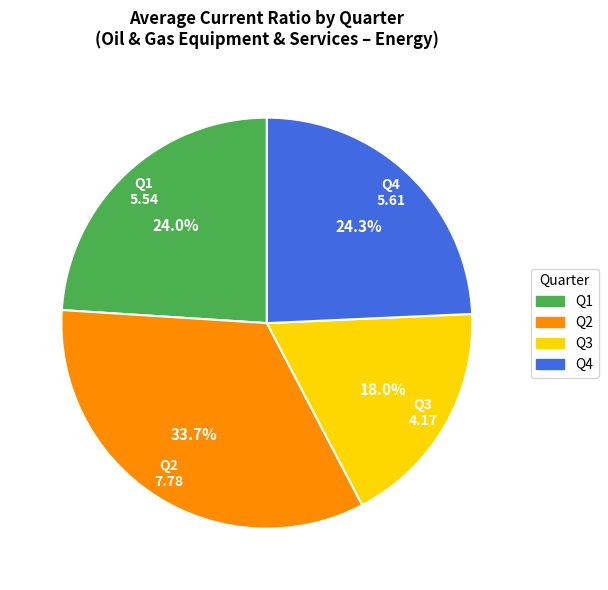

The Q1 slice represents 34% of the pie. True or false?

False